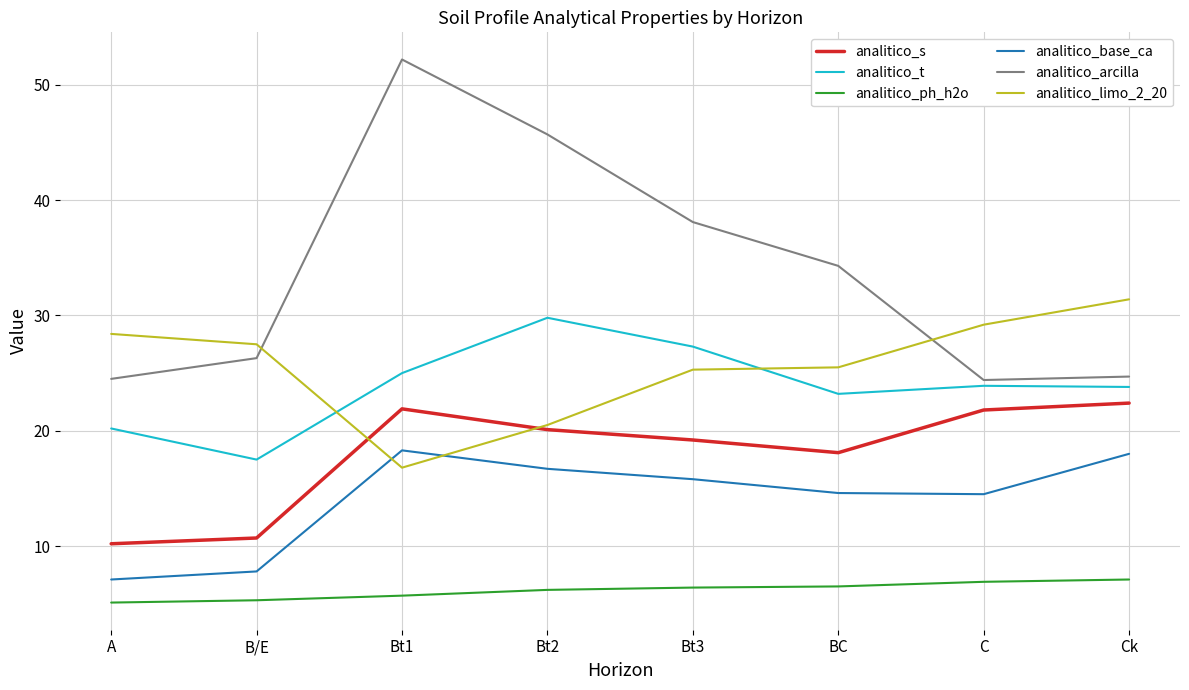

True or false: analitico_arcilla and analitico_base_ca intersect in this chart.

False